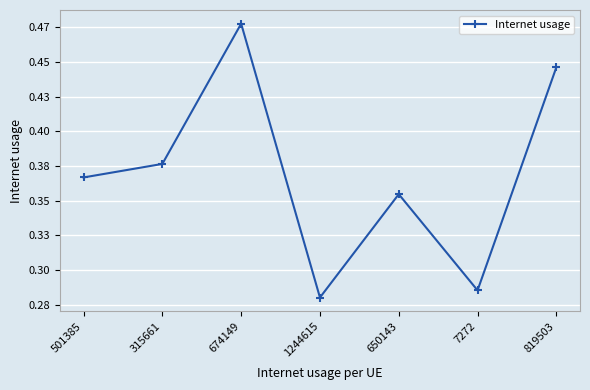

How many lines are shown in the chart?

1